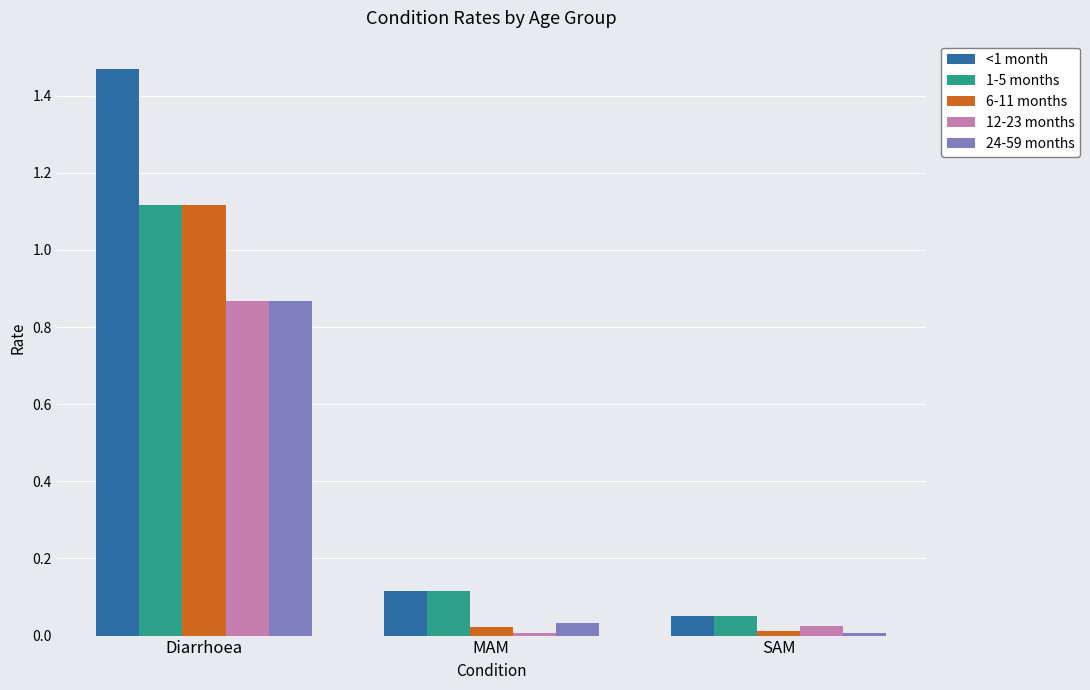

How many data points does each series have?

3